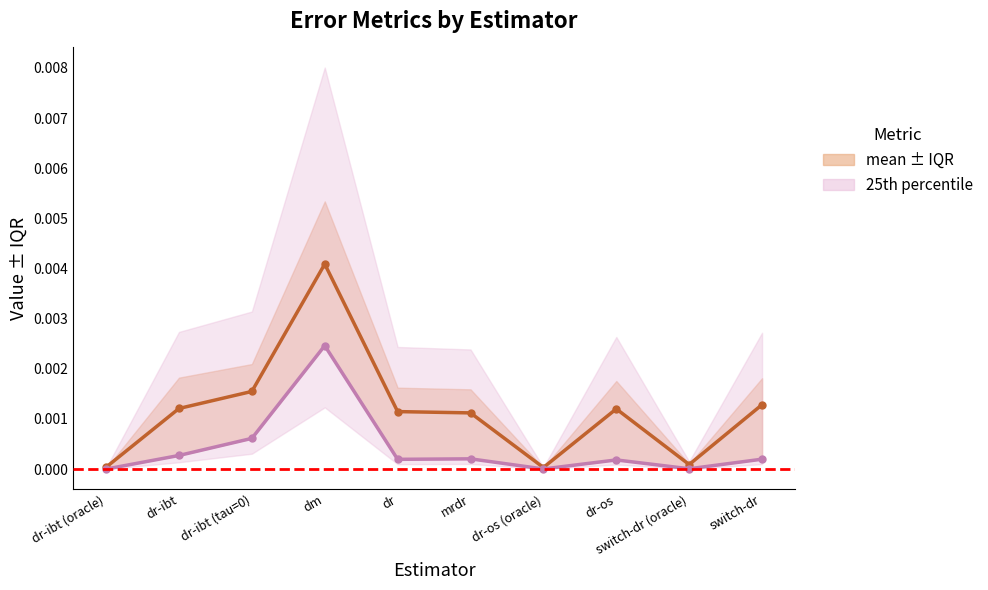

What is the label of the 3rd point from the right?

dr-os